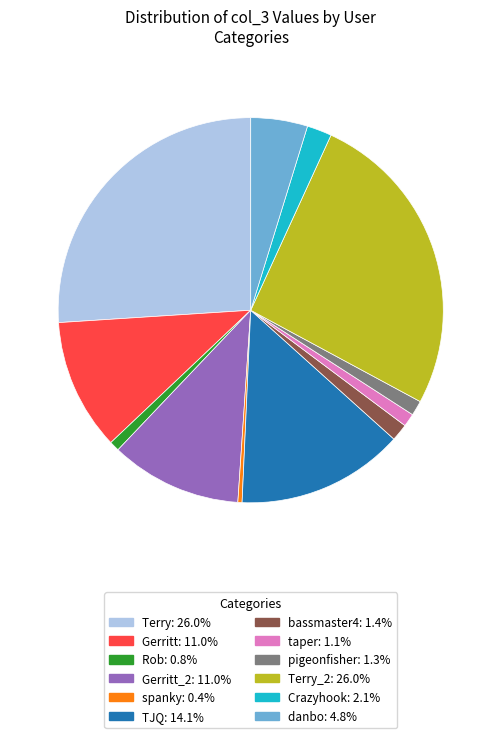

Count the number of slices in the pie.

12